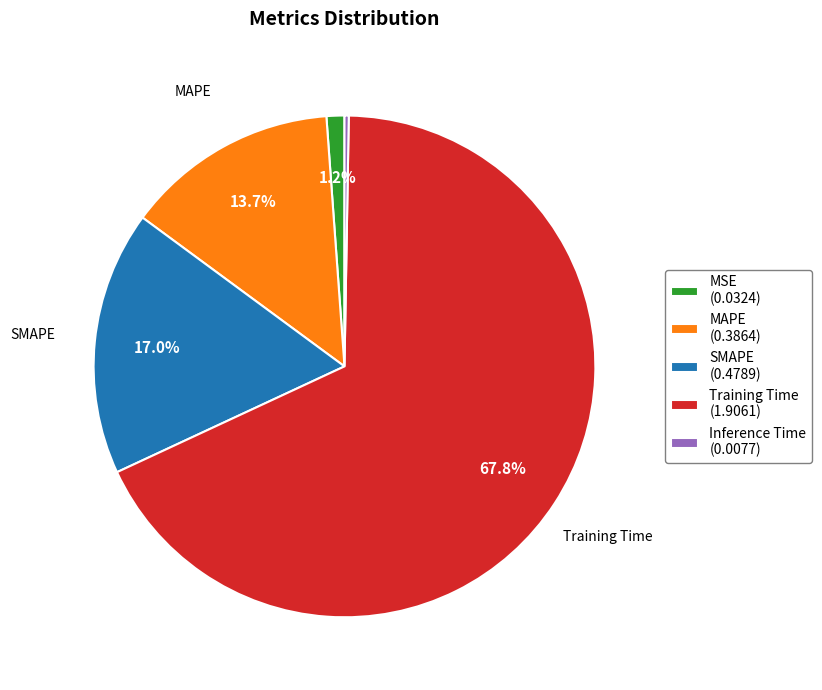

To the nearest percent, what percentage of the pie is MSE?

1%